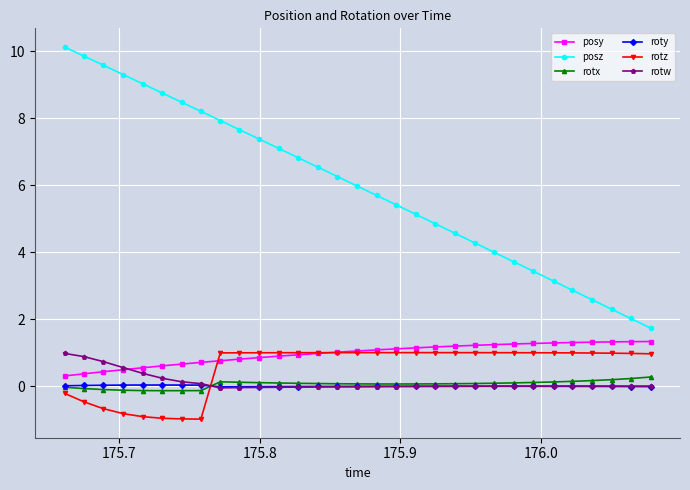

Which series has the widest spread of values?

posz